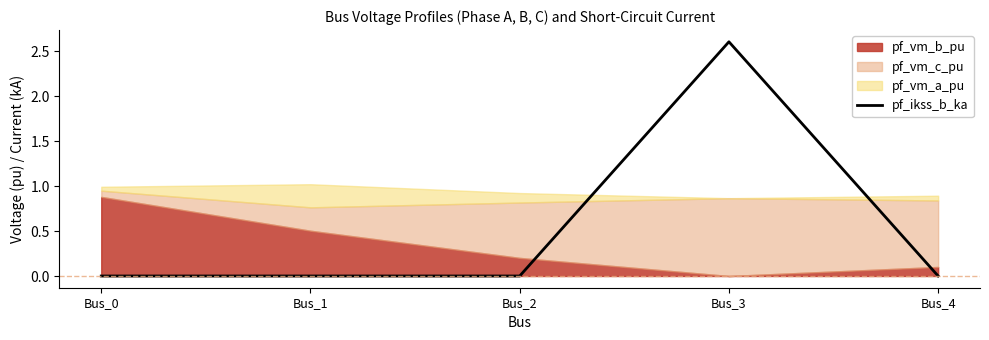

True or false: the data shows 1.7 at Bus_2.

False